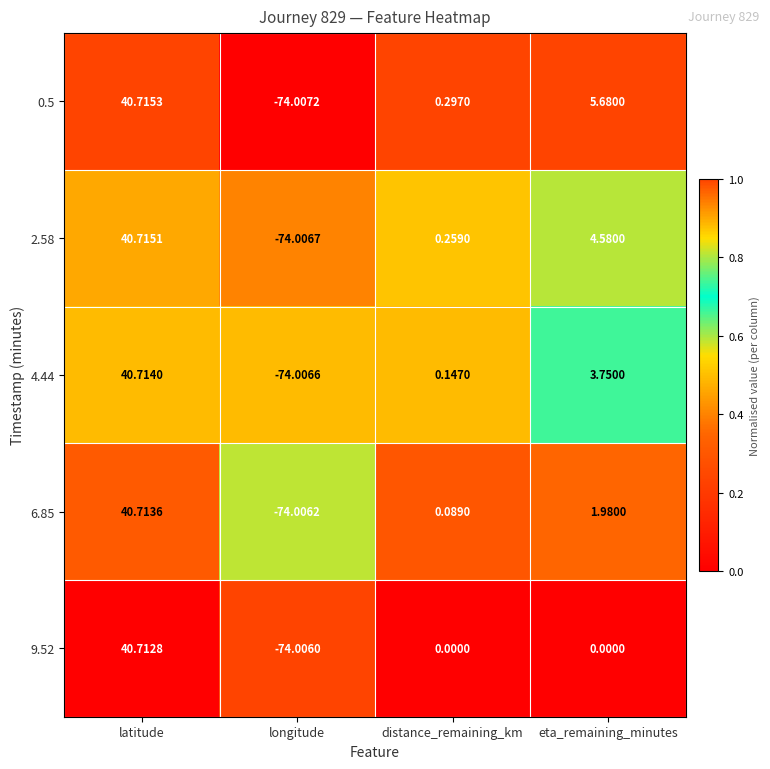

At which category is the sum across all series the highest?

latitude